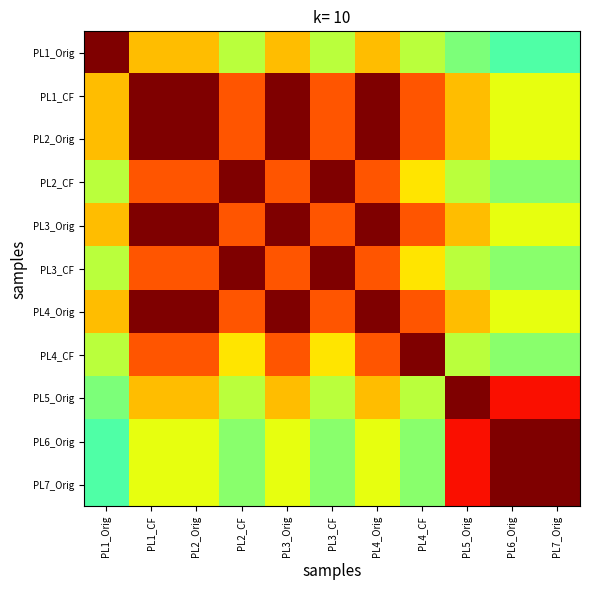

Reading left to right, transcribe all the data shown in this chart.

PL1_Orig: PL1_Orig=1.0	PL1_CF=0.7	PL2_Orig=0.7	PL2_CF=0.6	PL3_Orig=0.7	PL3_CF=0.6	PL4_Orig=0.7	PL4_CF=0.6	PL5_Orig=0.5	PL6_Orig=0.4	PL7_Orig=0.4
PL1_CF: PL1_Orig=0.7	PL1_CF=1.0	PL2_Orig=1.0	PL2_CF=0.8	PL3_Orig=1.0	PL3_CF=0.8	PL4_Orig=1.0	PL4_CF=0.8	PL5_Orig=0.7	PL6_Orig=0.6	PL7_Orig=0.6
PL2_Orig: PL1_Orig=0.7	PL1_CF=1.0	PL2_Orig=1.0	PL2_CF=0.8	PL3_Orig=1.0	PL3_CF=0.8	PL4_Orig=1.0	PL4_CF=0.8	PL5_Orig=0.7	PL6_Orig=0.6	PL7_Orig=0.6
PL2_CF: PL1_Orig=0.6	PL1_CF=0.8	PL2_Orig=0.8	PL2_CF=1.0	PL3_Orig=0.8	PL3_CF=1.0	PL4_Orig=0.8	PL4_CF=0.7	PL5_Orig=0.6	PL6_Orig=0.5	PL7_Orig=0.5
PL3_Orig: PL1_Orig=0.7	PL1_CF=1.0	PL2_Orig=1.0	PL2_CF=0.8	PL3_Orig=1.0	PL3_CF=0.8	PL4_Orig=1.0	PL4_CF=0.8	PL5_Orig=0.7	PL6_Orig=0.6	PL7_Orig=0.6
PL3_CF: PL1_Orig=0.6	PL1_CF=0.8	PL2_Orig=0.8	PL2_CF=1.0	PL3_Orig=0.8	PL3_CF=1.0	PL4_Orig=0.8	PL4_CF=0.7	PL5_Orig=0.6	PL6_Orig=0.5	PL7_Orig=0.5
PL4_Orig: PL1_Orig=0.7	PL1_CF=1.0	PL2_Orig=1.0	PL2_CF=0.8	PL3_Orig=1.0	PL3_CF=0.8	PL4_Orig=1.0	PL4_CF=0.8	PL5_Orig=0.7	PL6_Orig=0.6	PL7_Orig=0.6
PL4_CF: PL1_Orig=0.6	PL1_CF=0.8	PL2_Orig=0.8	PL2_CF=0.7	PL3_Orig=0.8	PL3_CF=0.7	PL4_Orig=0.8	PL4_CF=1.0	PL5_Orig=0.6	PL6_Orig=0.5	PL7_Orig=0.5
PL5_Orig: PL1_Orig=0.5	PL1_CF=0.7	PL2_Orig=0.7	PL2_CF=0.6	PL3_Orig=0.7	PL3_CF=0.6	PL4_Orig=0.7	PL4_CF=0.6	PL5_Orig=1.0	PL6_Orig=0.9	PL7_Orig=0.9
PL6_Orig: PL1_Orig=0.4	PL1_CF=0.6	PL2_Orig=0.6	PL2_CF=0.5	PL3_Orig=0.6	PL3_CF=0.5	PL4_Orig=0.6	PL4_CF=0.5	PL5_Orig=0.9	PL6_Orig=1.0	PL7_Orig=1.0
PL7_Orig: PL1_Orig=0.4	PL1_CF=0.6	PL2_Orig=0.6	PL2_CF=0.5	PL3_Orig=0.6	PL3_CF=0.5	PL4_Orig=0.6	PL4_CF=0.5	PL5_Orig=0.9	PL6_Orig=1.0	PL7_Orig=1.0